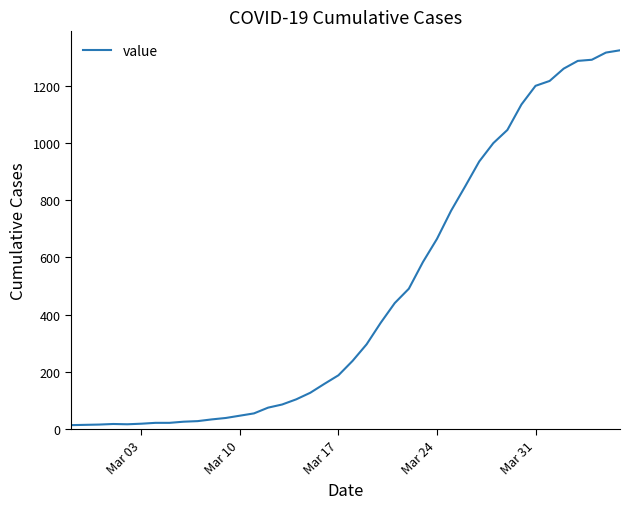

What is the greatest value displayed?

1323